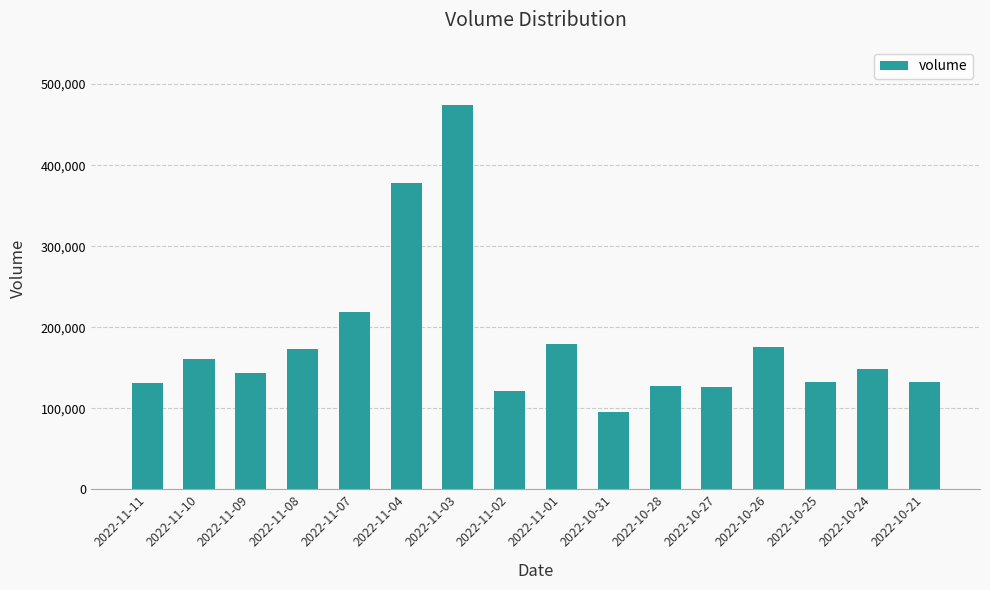

Does the chart contain any negative values?

No